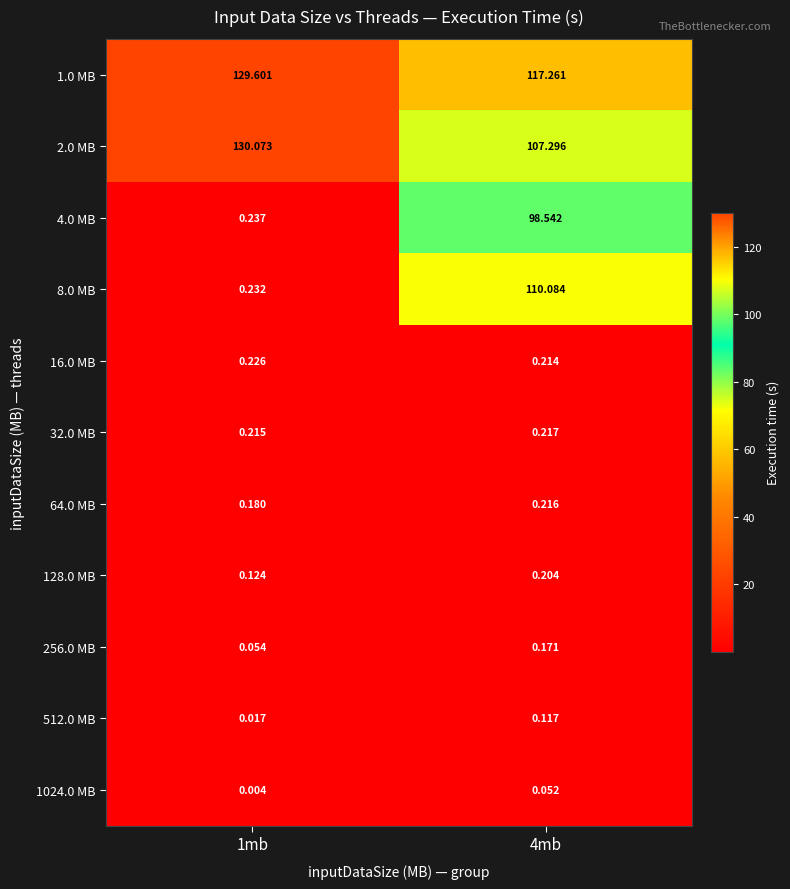

Reading right to left, what are all the values shown in this chart?

1.0 MB: 4mb=117.3	1mb=129.6
2.0 MB: 4mb=107.3	1mb=130.1
4.0 MB: 4mb=98.5	1mb=0.2
8.0 MB: 4mb=110.1	1mb=0.2
16.0 MB: 4mb=0.2	1mb=0.2
32.0 MB: 4mb=0.2	1mb=0.2
64.0 MB: 4mb=0.2	1mb=0.2
128.0 MB: 4mb=0.2	1mb=0.1
256.0 MB: 4mb=0.2	1mb=0.1
512.0 MB: 4mb=0.1	1mb=0.0
1024.0 MB: 4mb=0.1	1mb=0.0